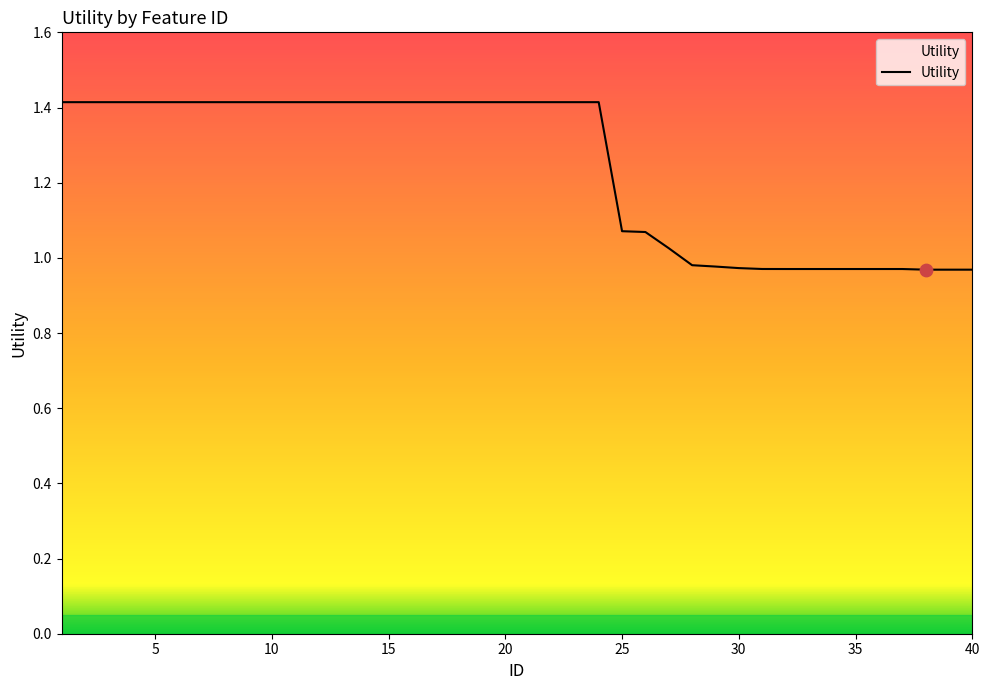

What is the maximum value shown in the chart?

1.4